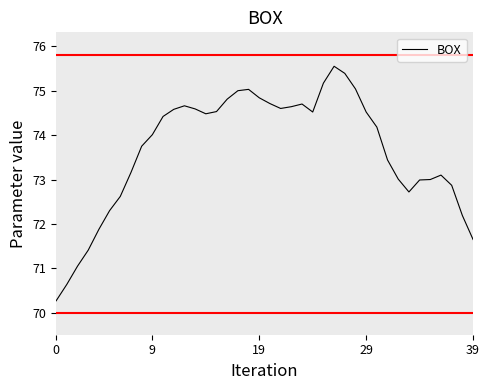

What is the minimum value shown in the chart?

70.3